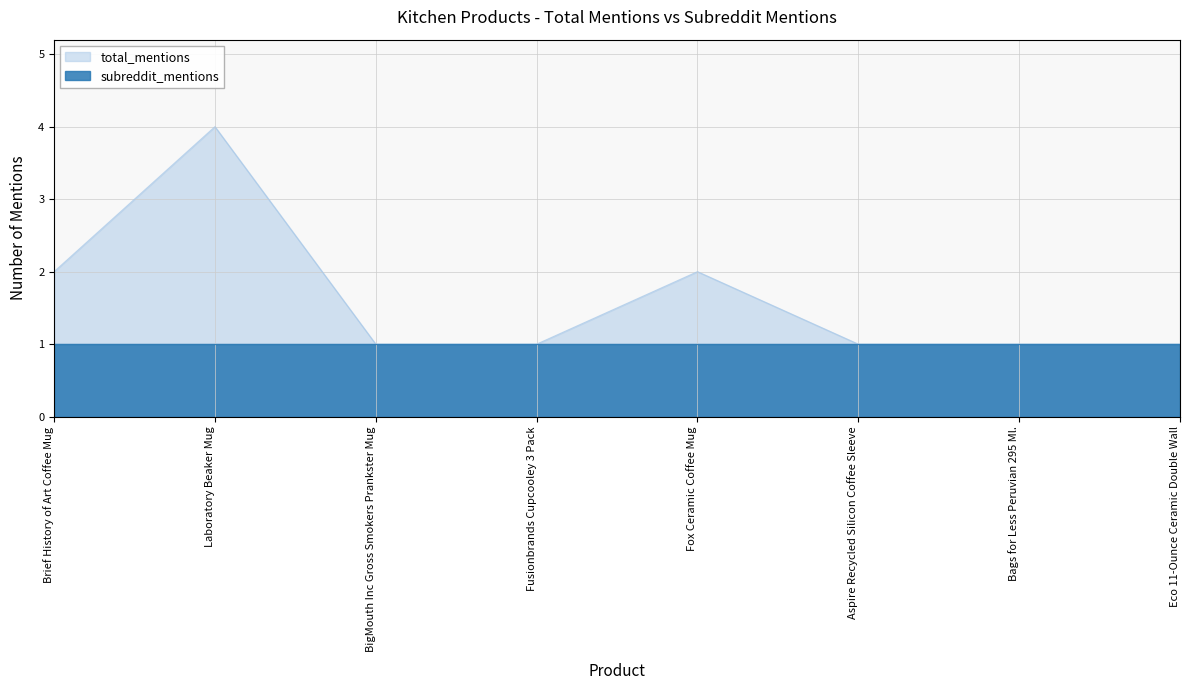

How many values exceed 1?

3